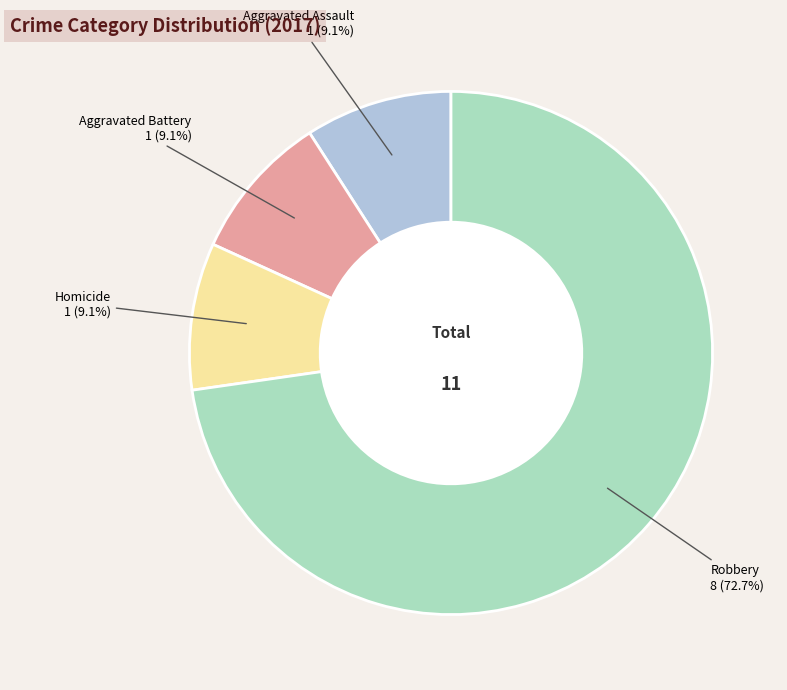

Is there a majority slice in this chart?

Yes